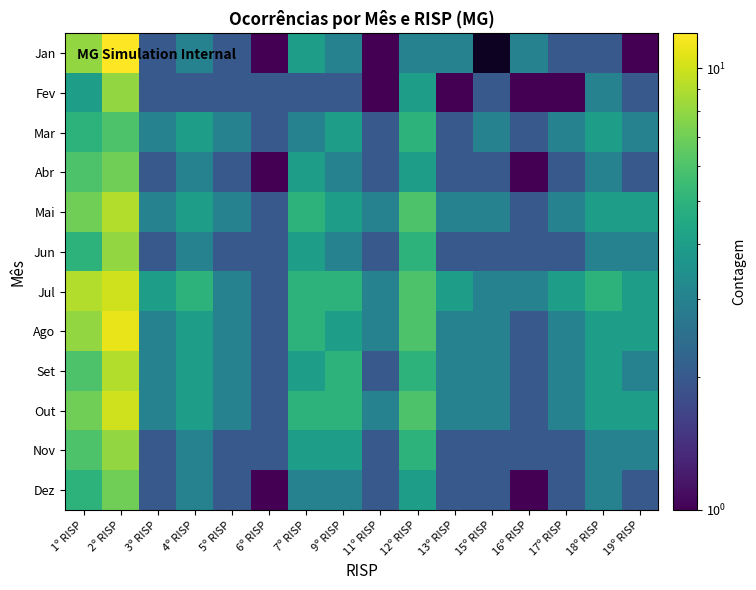

What is the difference between the highest and lowest values at 6º RISP?

1.0